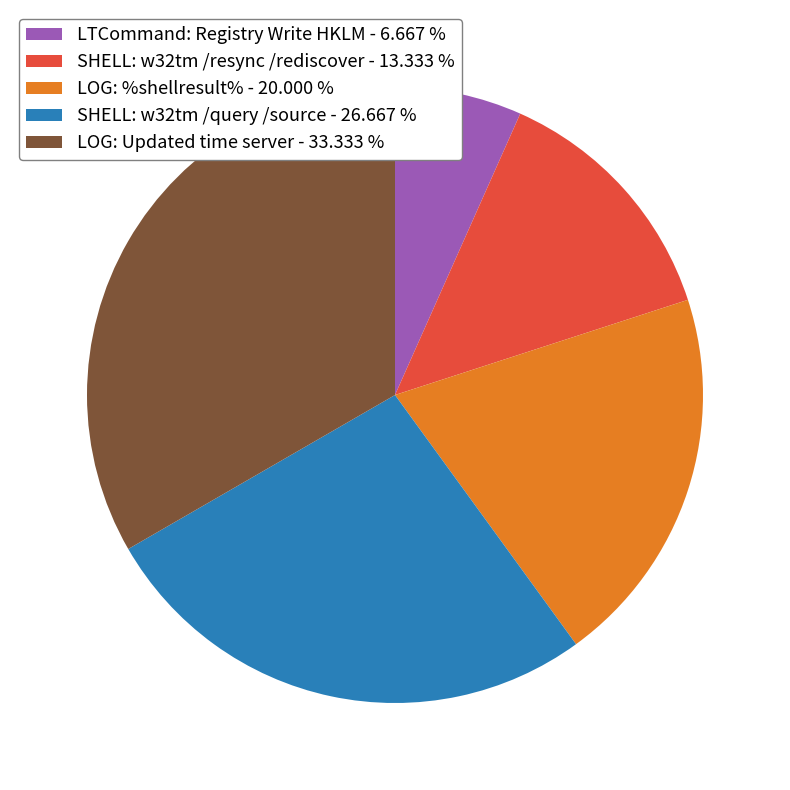

Which has a higher value, SHELL: w32tm /resync /rediscover - 13.333 % or LOG: Updated time server - 33.333 %?

LOG: Updated time server - 33.333 %